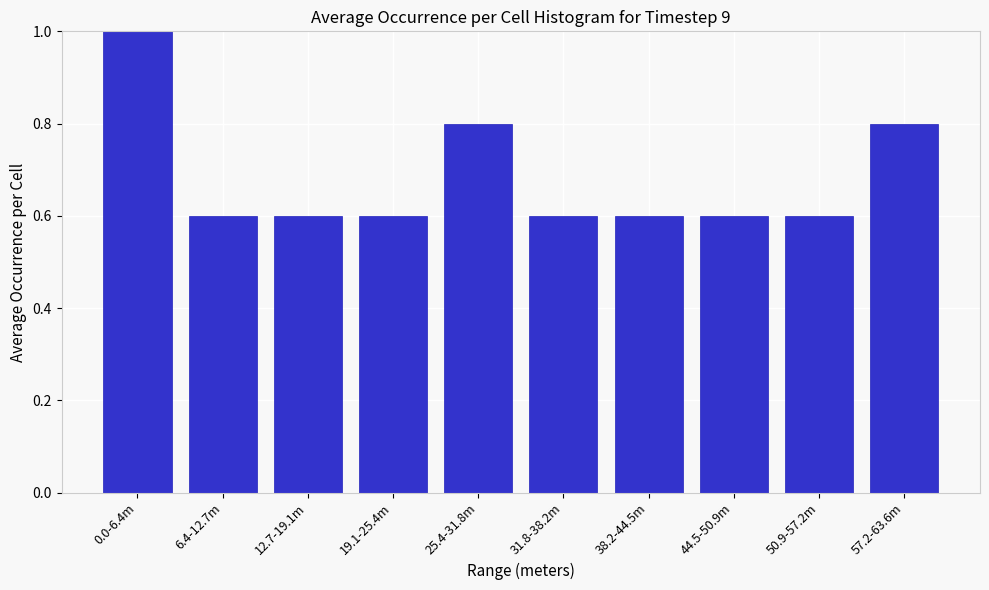

Reading right to left, transcribe all the data shown in this chart.

0.8	0.6	0.6	0.6	0.6	0.8	0.6	0.6	0.6	1.0